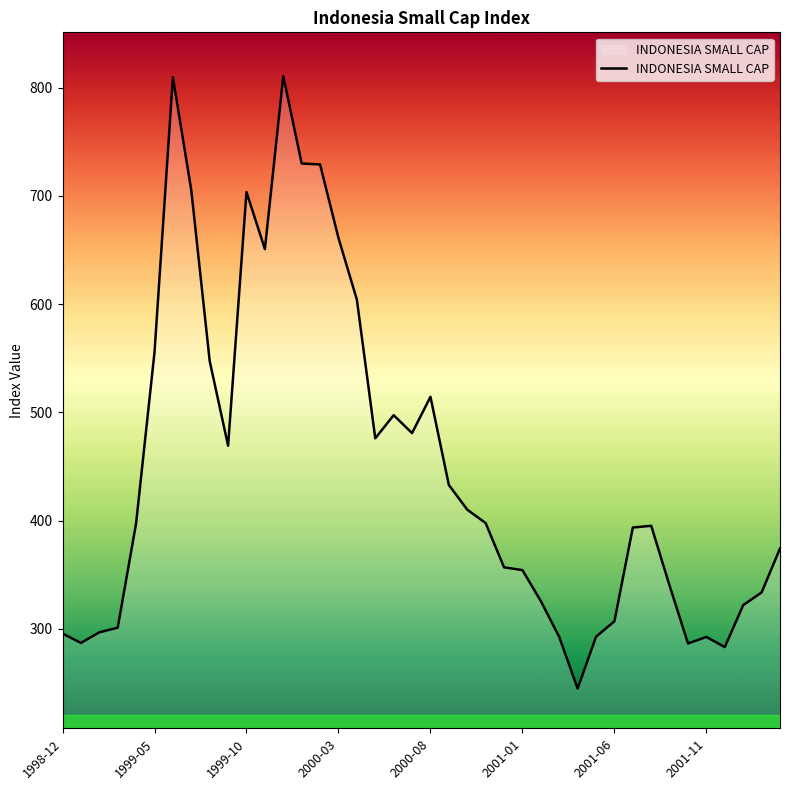

What is the minimum value shown in the chart?

244.8